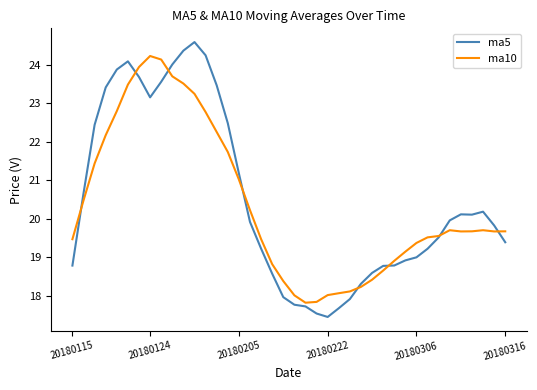

List the series in order of their peak value, highest first.

ma5, ma10